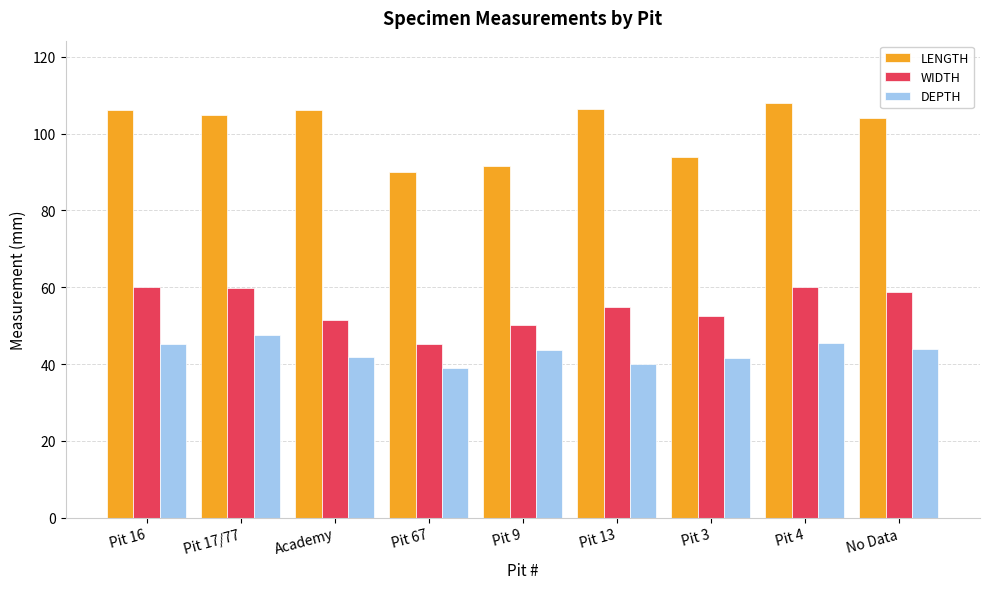

What are all the series names shown in the legend?

LENGTH, WIDTH, DEPTH